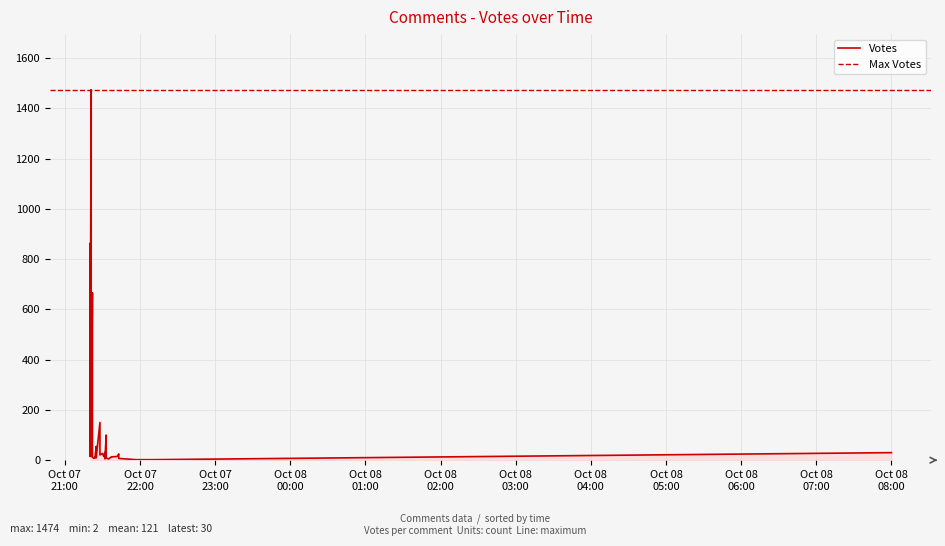

Count the number of categories in the chart.

40